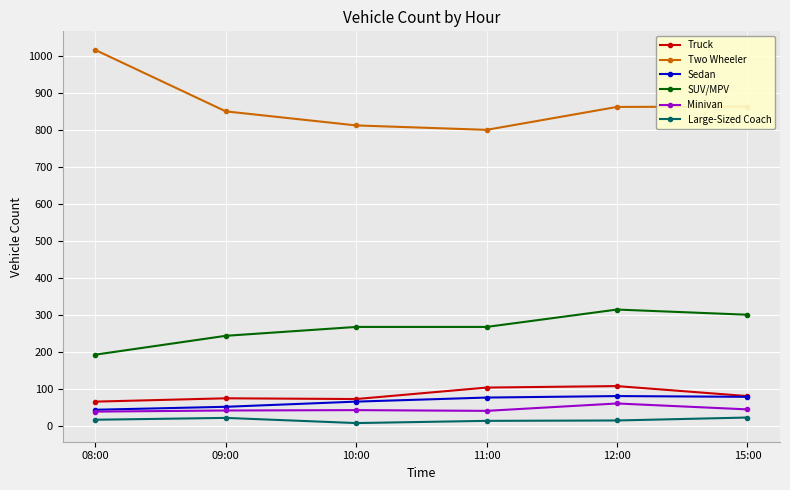

What is the difference between the highest and lowest values at 12:00?

848